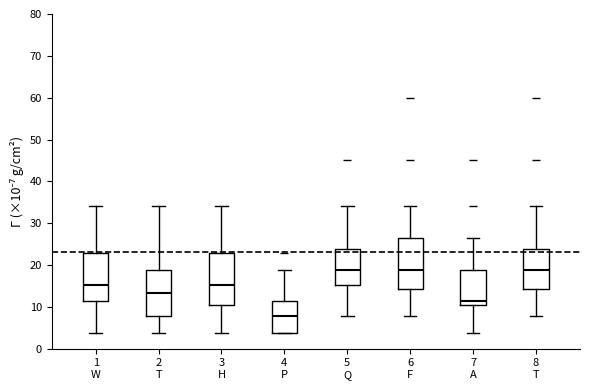

Where is the upper edge of the box for 6 F on the y-axis? The values are not printed on the chart, so give them approximately, as read against the axis.

26